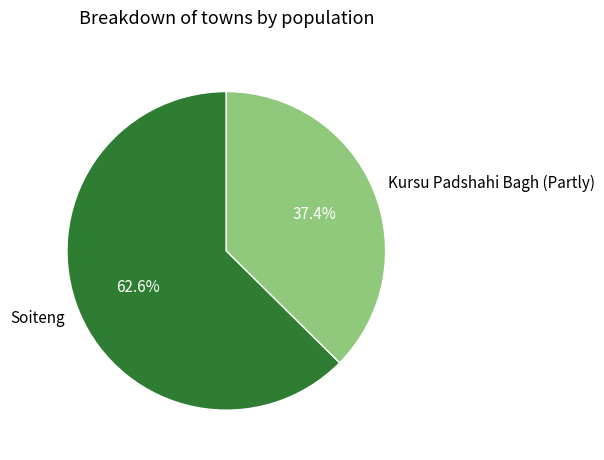

What percentage is the Kursu Padshahi Bagh (Partly) slice, to the nearest percent?

37%